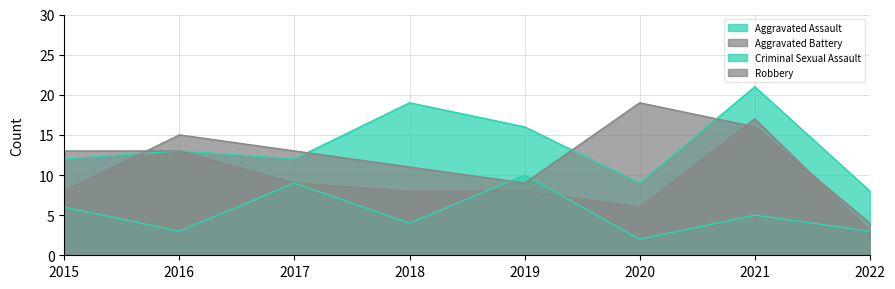

How many intersections are there between Robbery and Aggravated Assault?

4